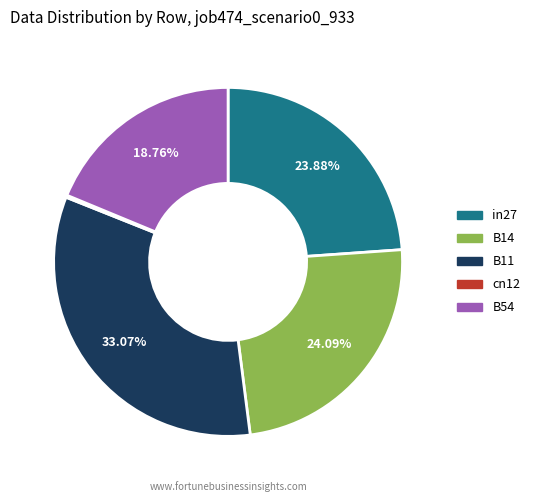

Which has a higher value, in27 or B54?

in27